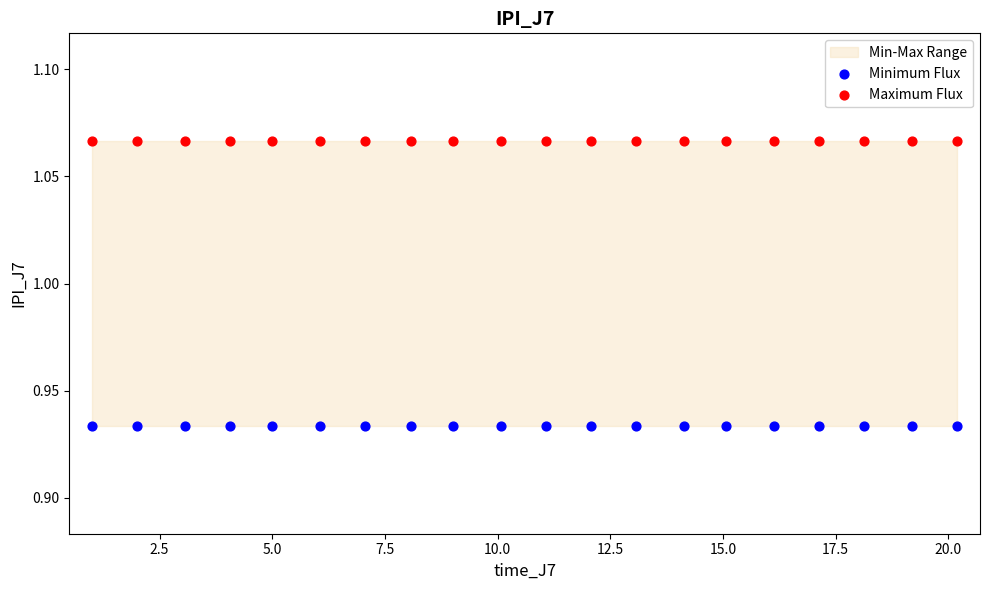

Which series reaches the maximum Y coordinate?

Maximum Flux